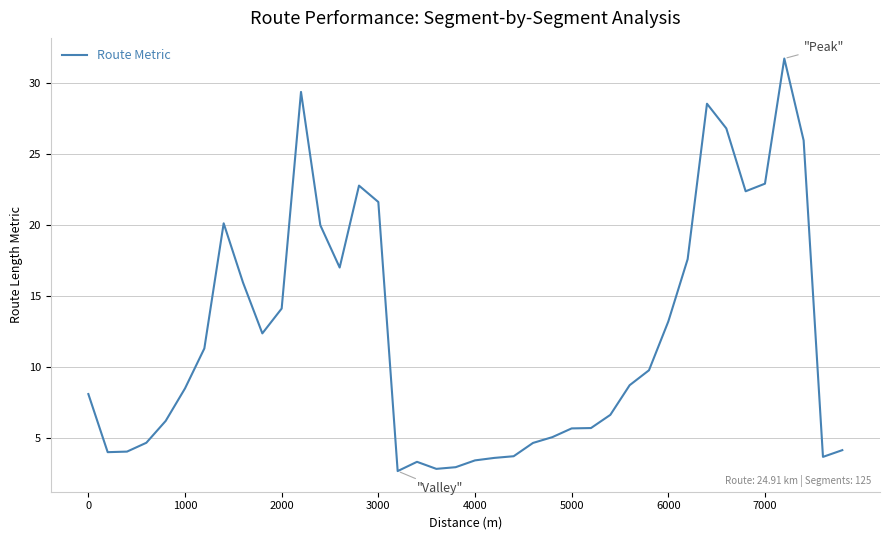

What is the difference between the maximum and minimum values?

29.0